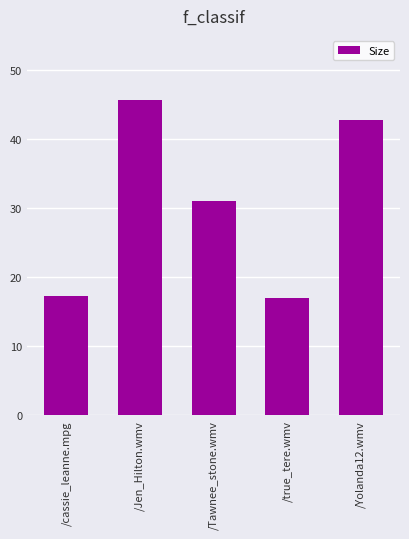

Is it true that the value at /cassie_leanne.mpg is 17.3?

True